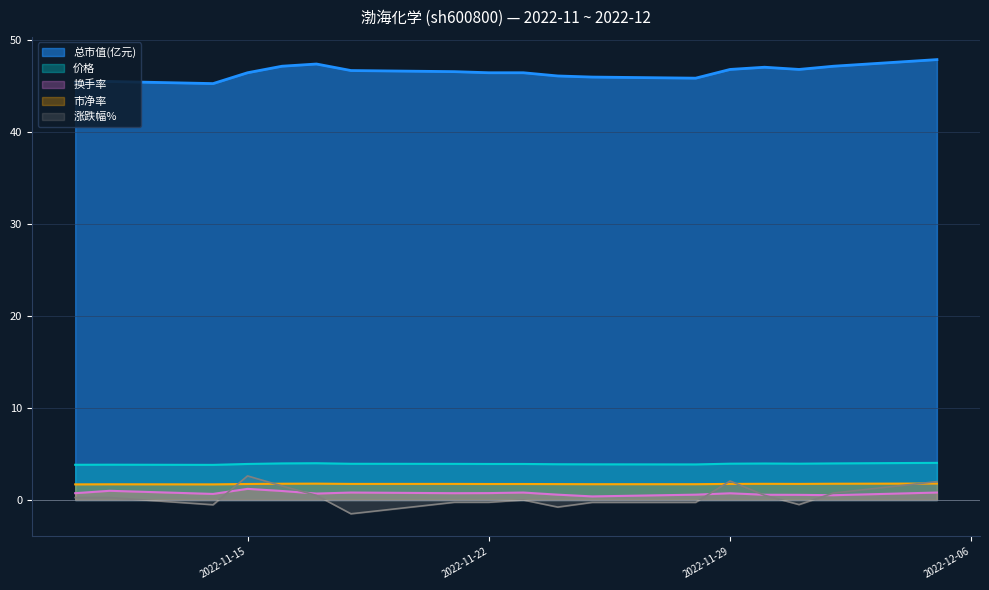

True or false: 市净率 and 总市值(亿元) cross at least once.

False